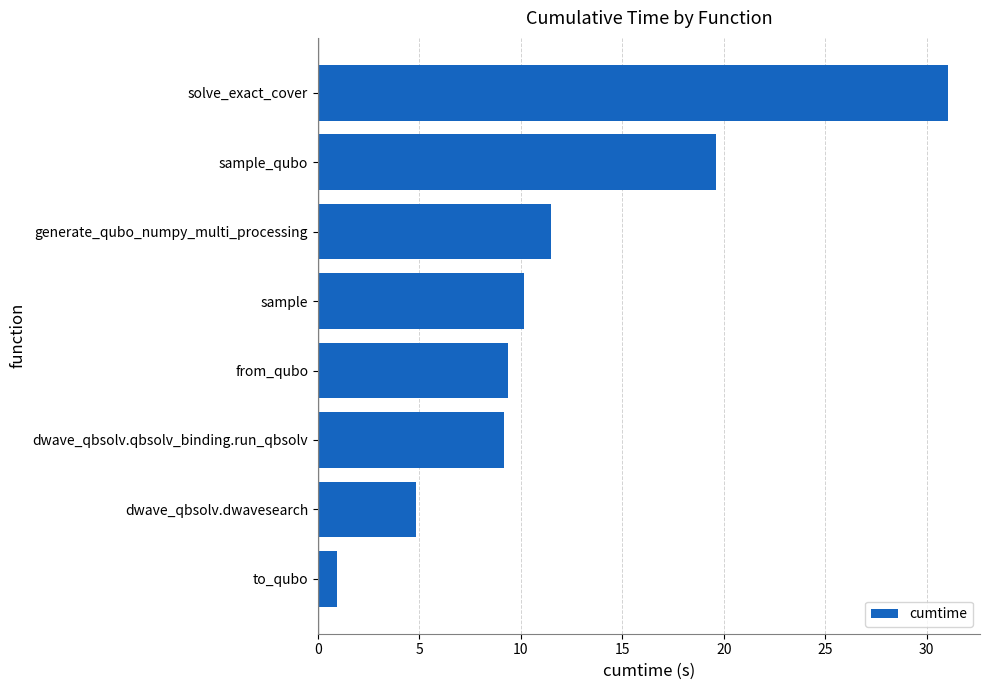

Between dwave_qbsolv.qbsolv_binding.run_qbsolv and generate_qubo_numpy_multi_processing, which is larger?

generate_qubo_numpy_multi_processing